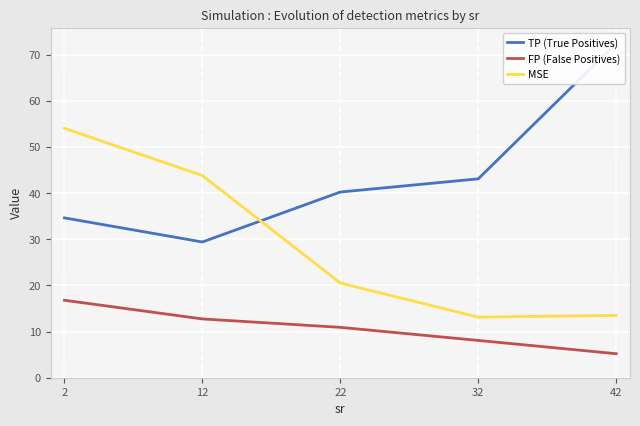

Reading left to right, list all the values displayed in this chart.

TP (True Positives): 34.6	29.4	40.2	43.1	72.4
FP (False Positives): 16.8	12.7	10.9	8.1	5.2
MSE: 54.0	43.8	20.5	13.1	13.5